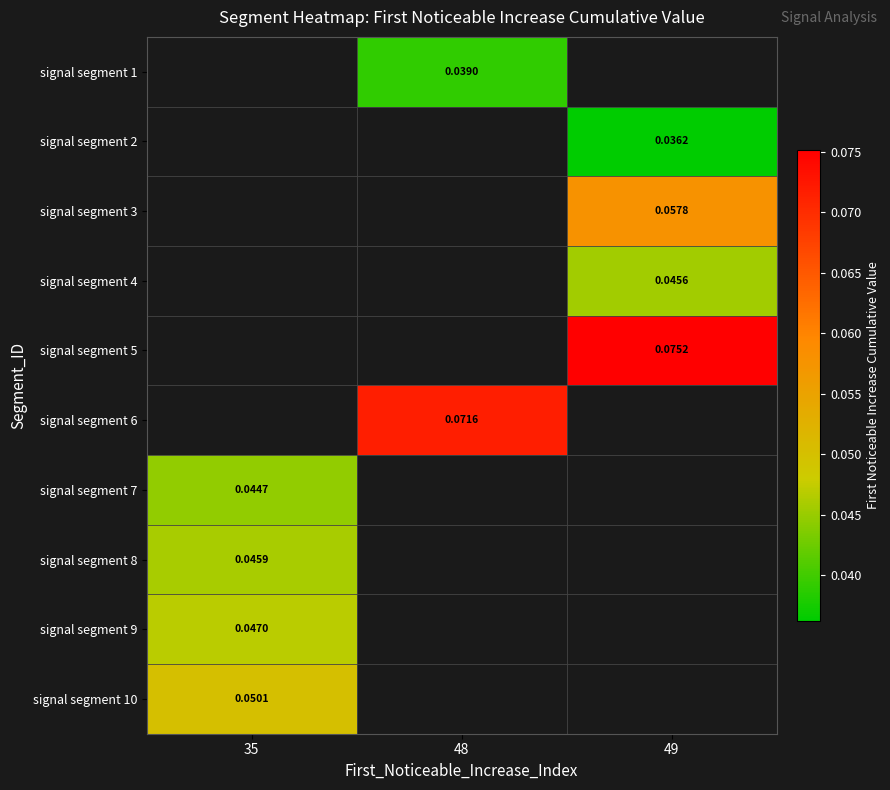

Between 48 and 49, which is larger?

49